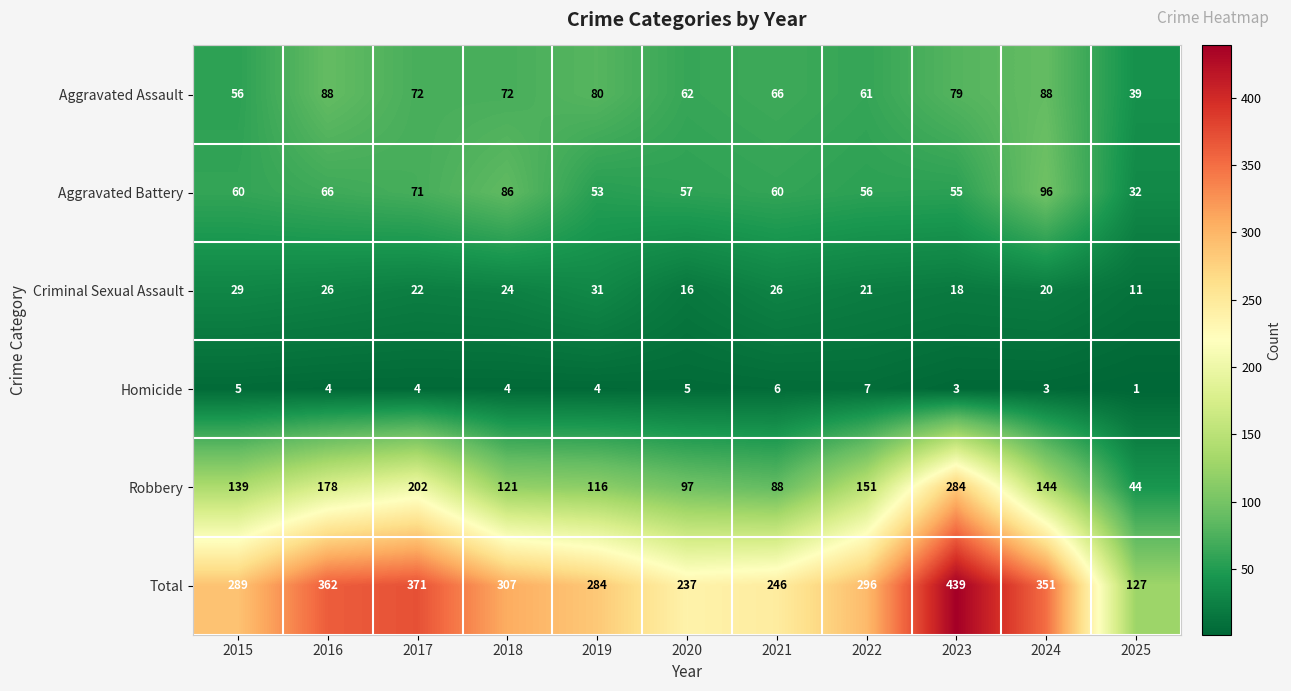

True or false: Aggravated Assault has a value of 88 at 2016.

True